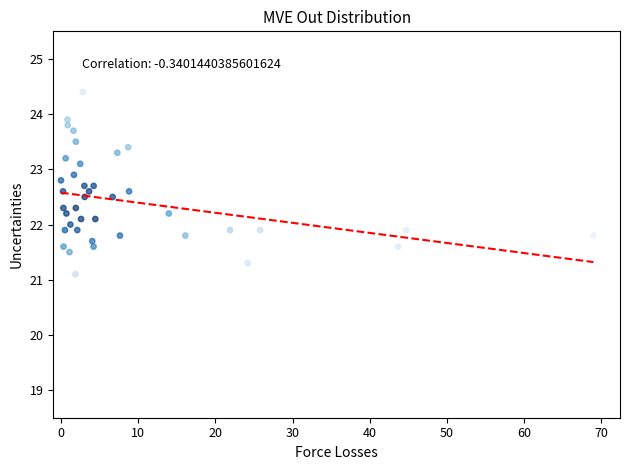

What is the range of Y values (max minus min)?

3.3